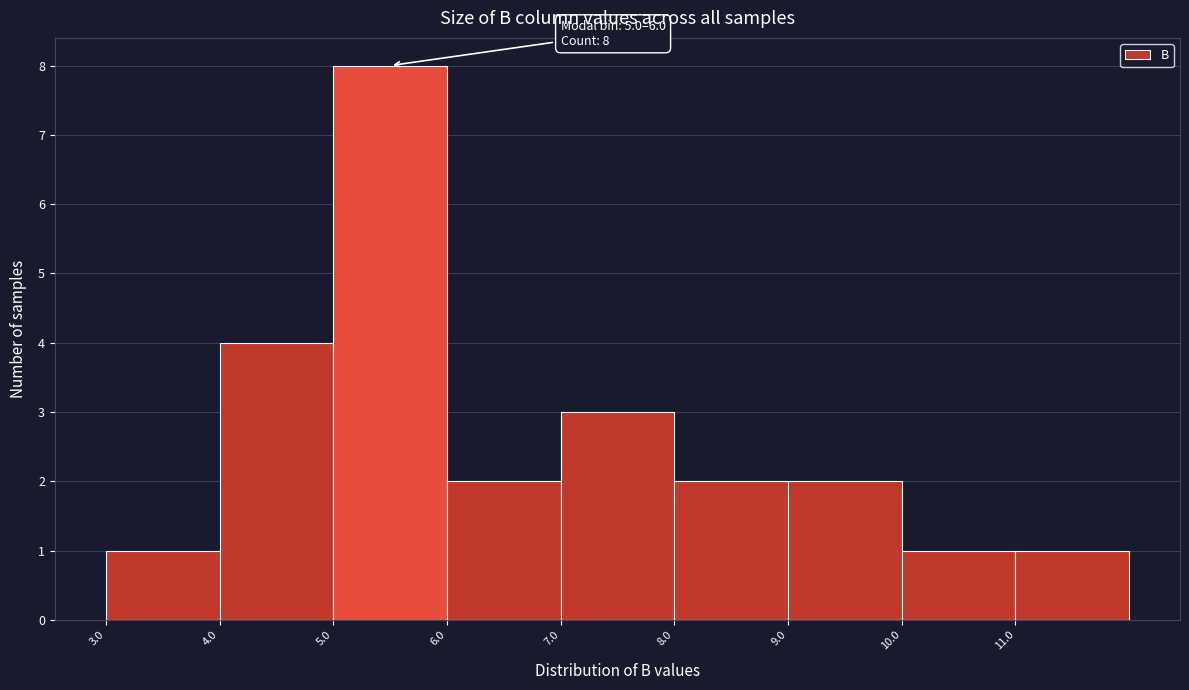

Over which range of the x-axis is the bar tallest?

5 to 6